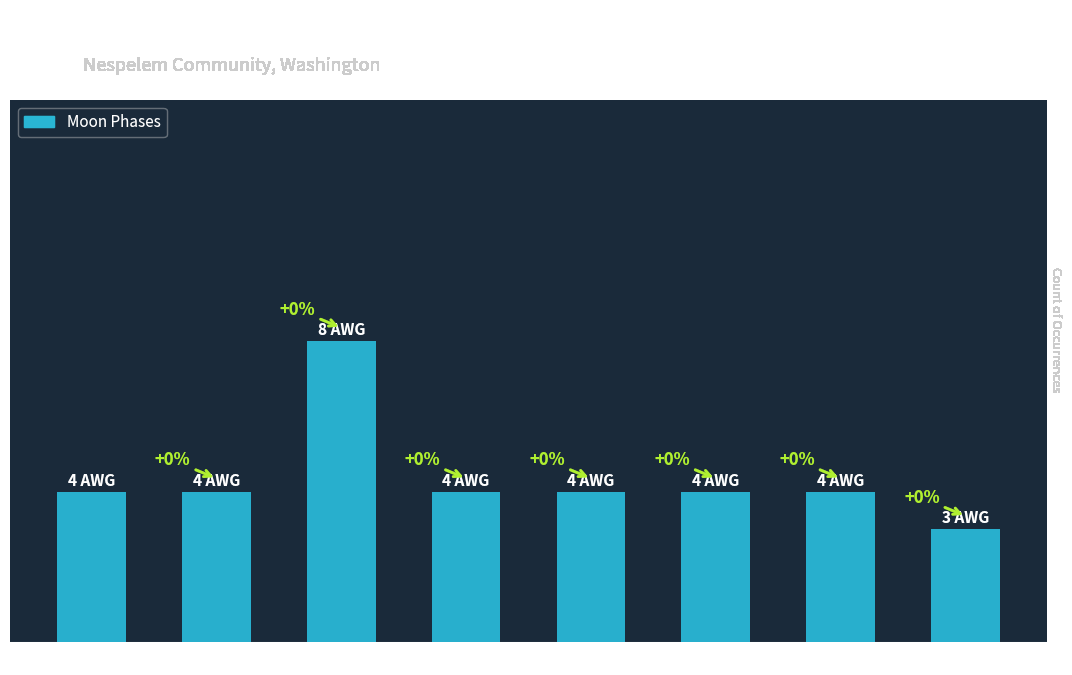

How many values are between 4 and 5?

6